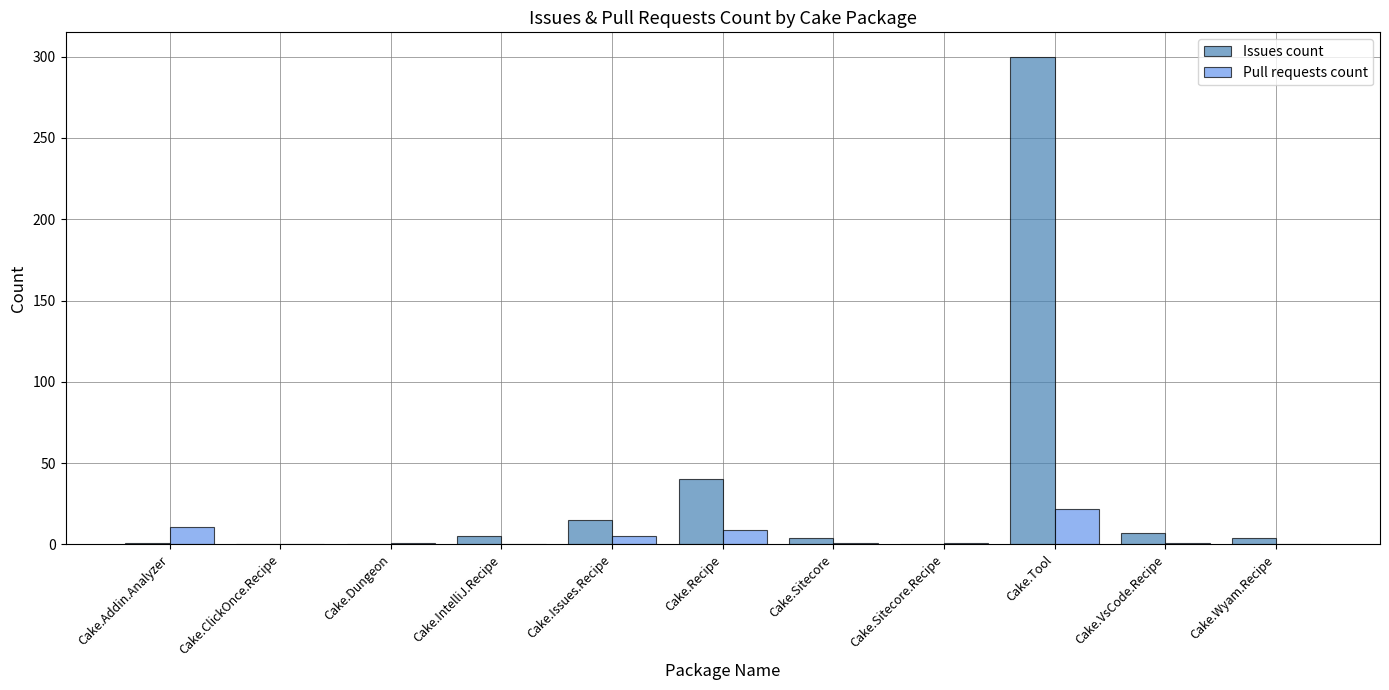

The Issues count series shows 0 at Cake.Sitecore.Recipe. True or false?

True